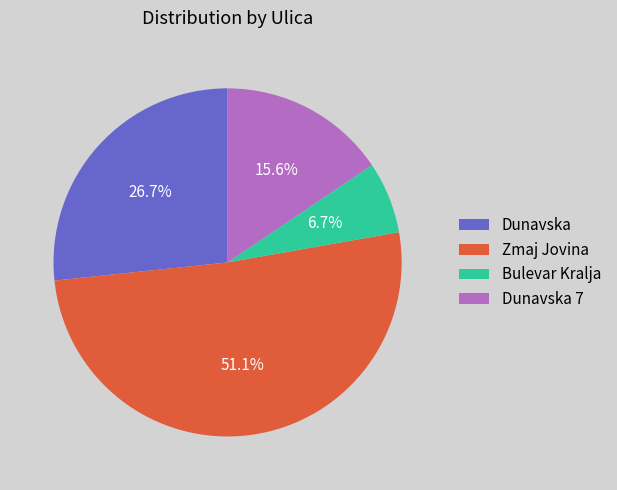

How many slices are in this pie chart?

4